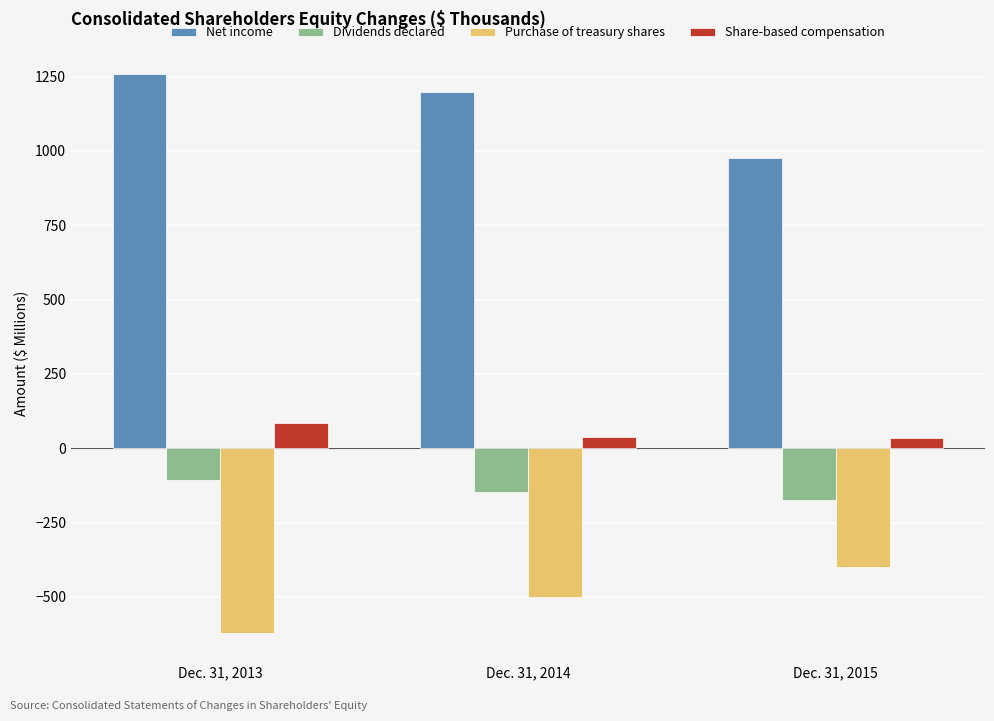

Which category has the lowest value in the Purchase of treasury shares series?

Dec. 31, 2013